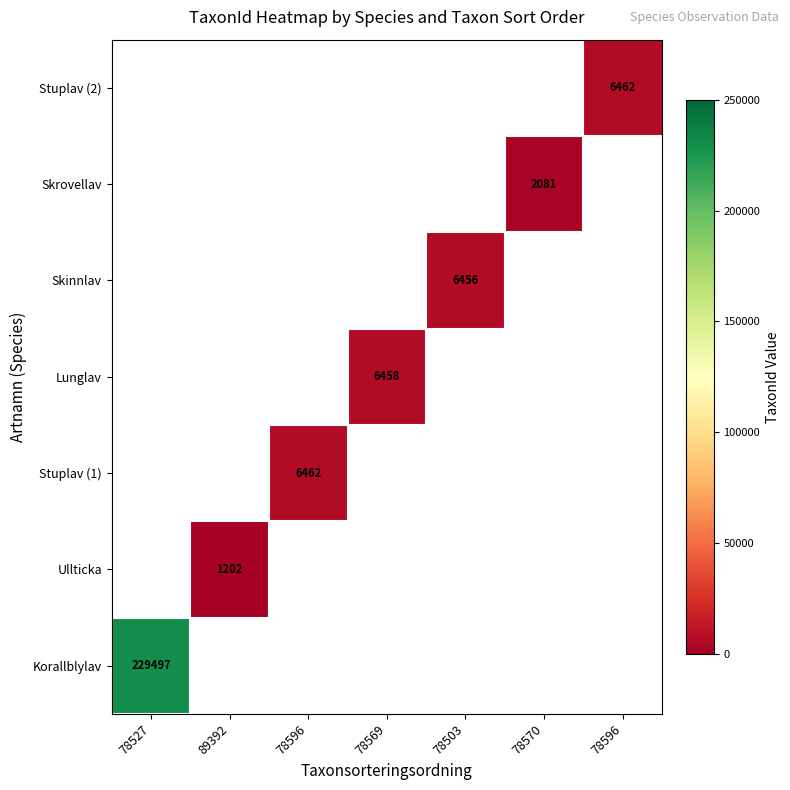

Which label corresponds to the smallest value in the chart?

89392